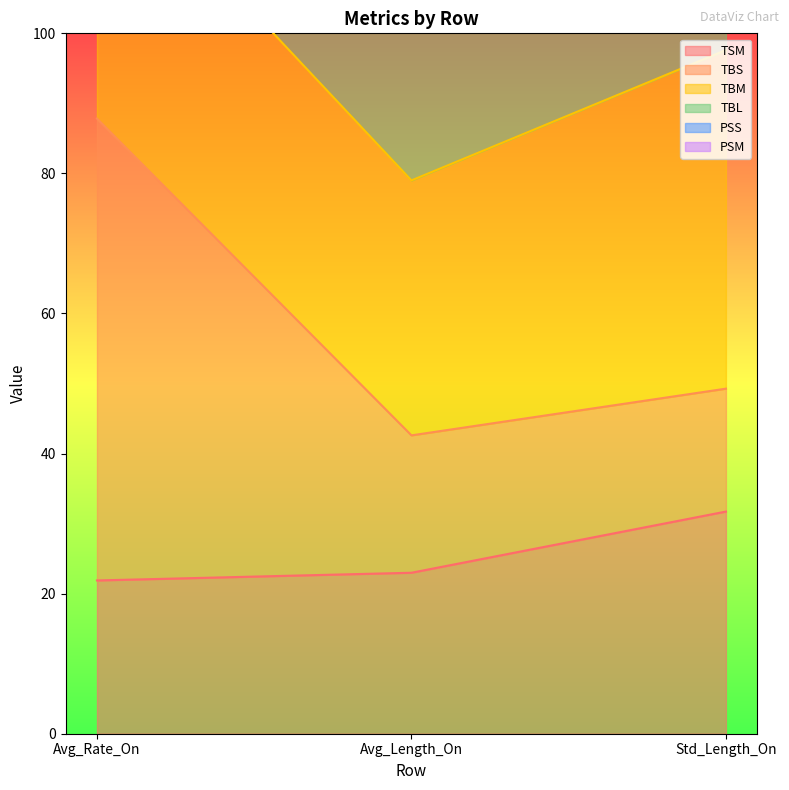

Does the chart display data point markers on the line(s)?

No